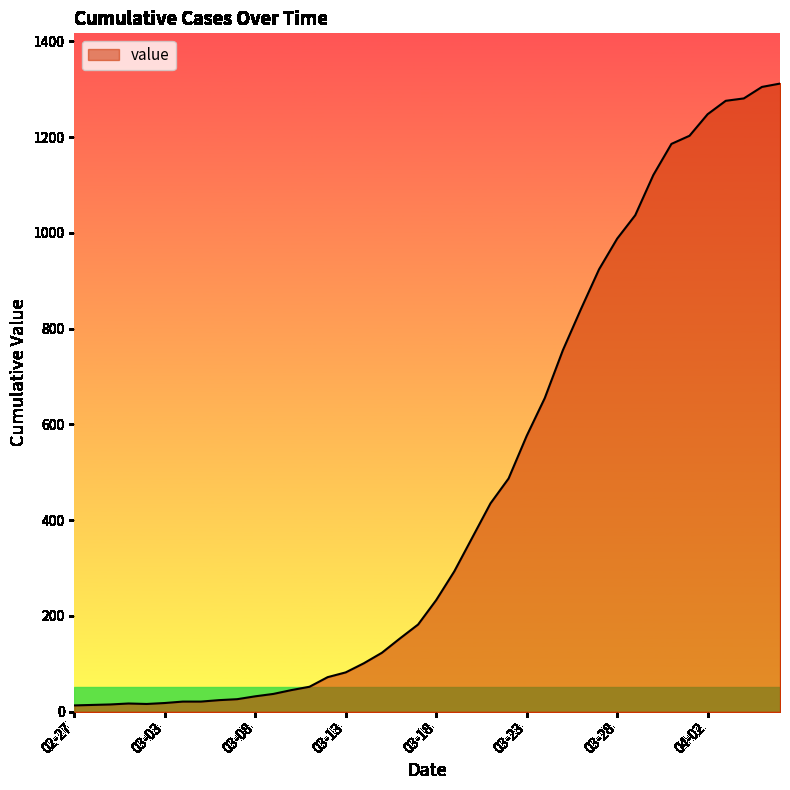

What is the maximum value shown in the chart?

1312